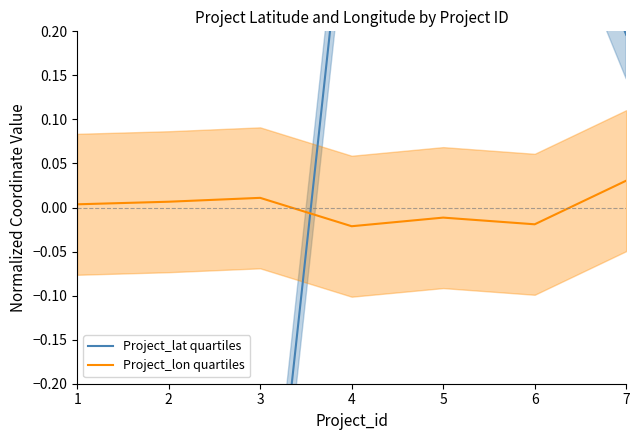

The Project_lon quartiles series shows 0.0 at 1. True or false?

False